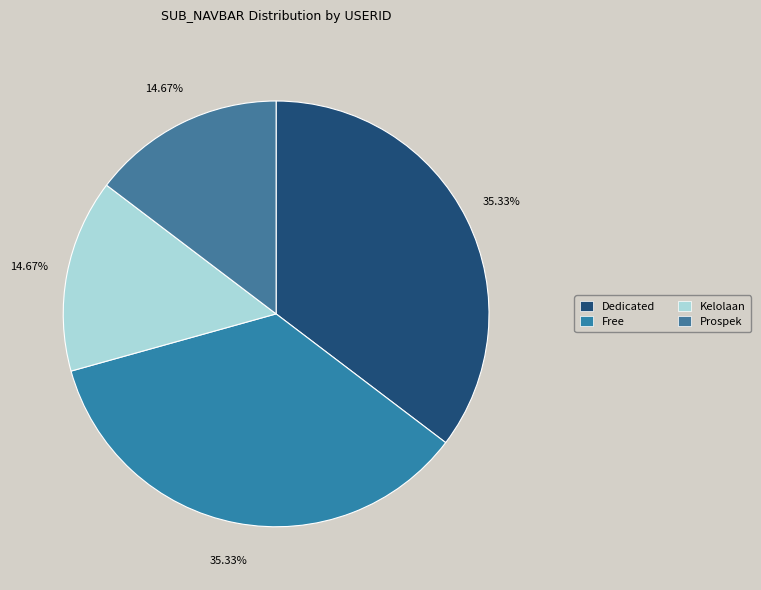

To the nearest percent, what percentage of the pie is Free?

35%